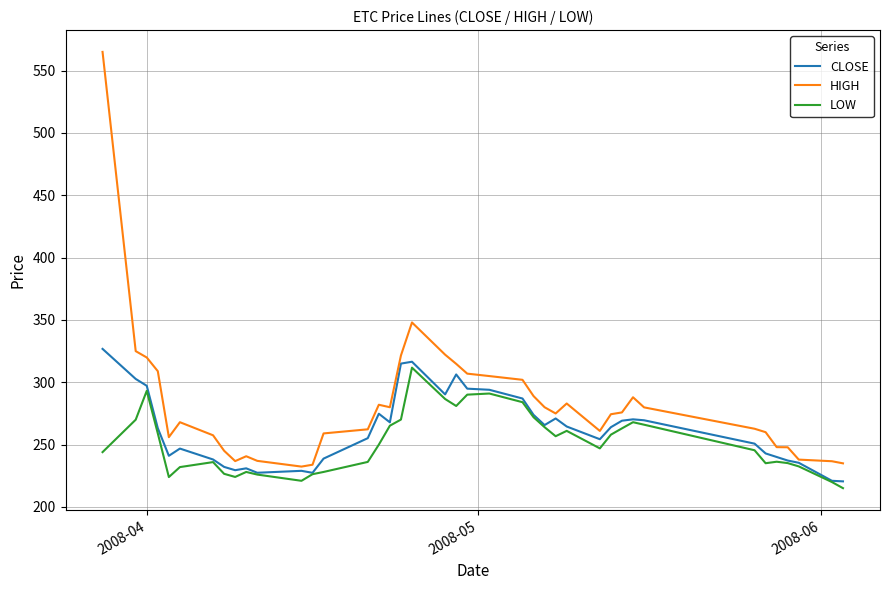

Which series has the largest total across all categories?

HIGH